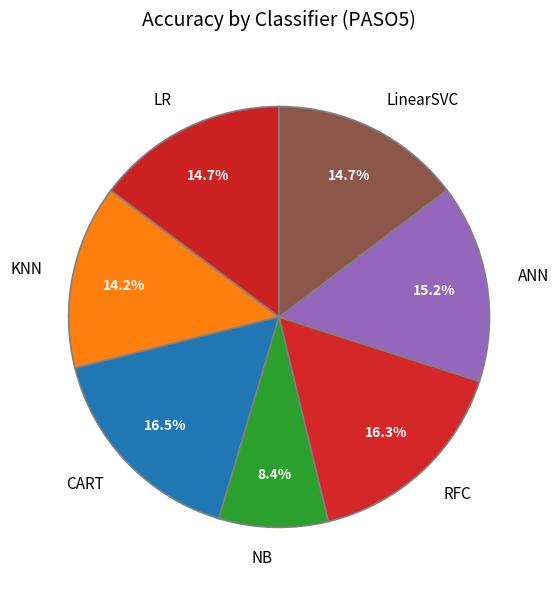

Does any single category account for the majority?

No